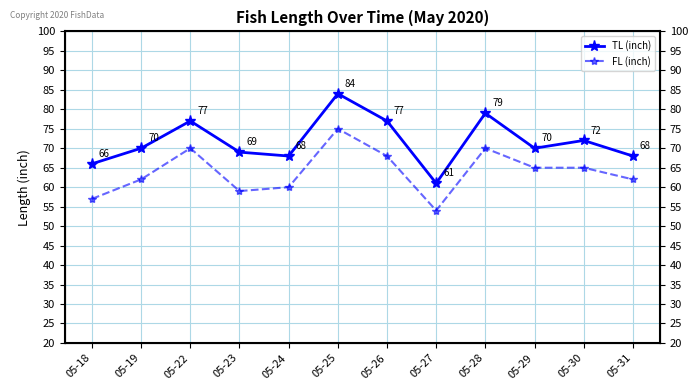

What is the value of the FL (inch) point at the 11th from the left?

65